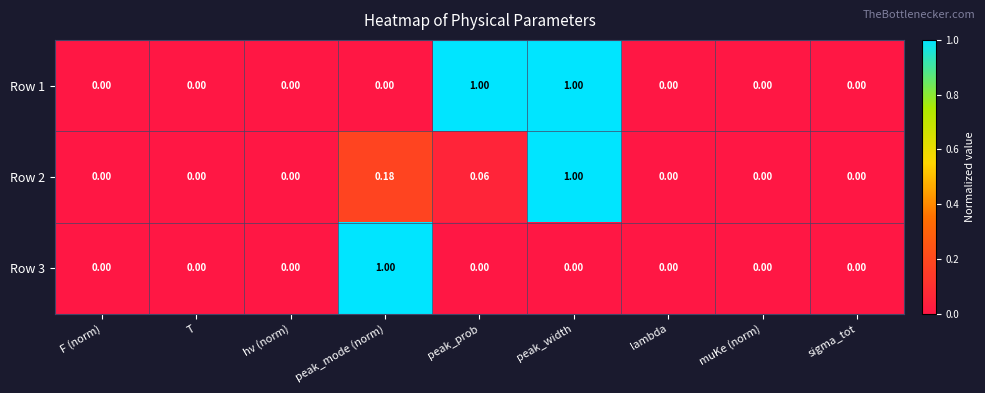

Count the number of categories in the chart.

9